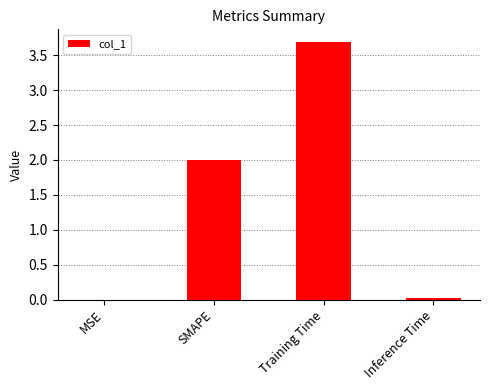

True or false: the data shows 3.1 at SMAPE.

False